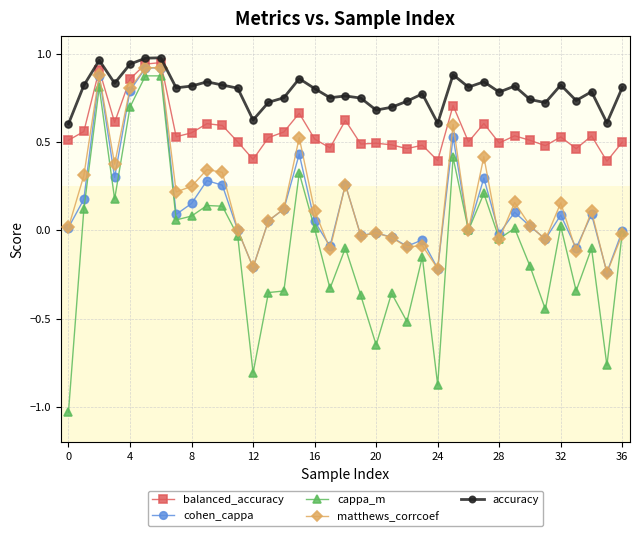

True or false: accuracy has more than 2 points higher than both neighbors.

True